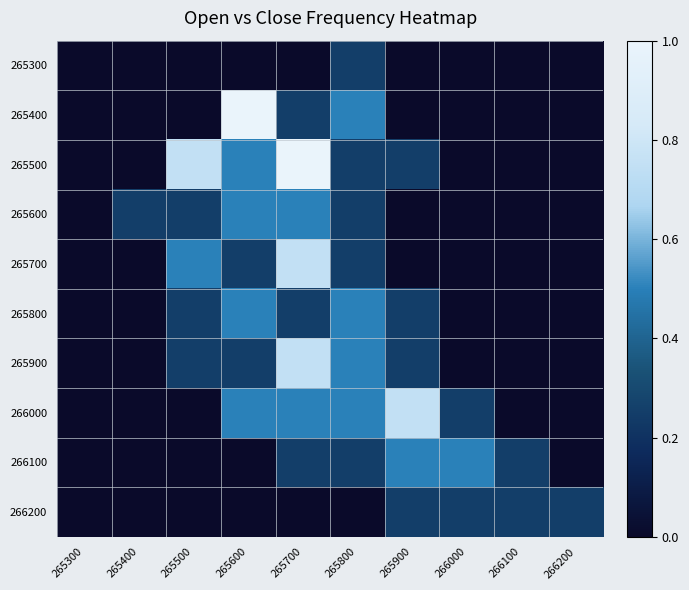

Reading left to right, list all the values displayed in this chart.

265300: 265300=0.0	265400=0.0	265500=0.0	265600=0.0	265700=0.0	265800=0.2	265900=0.0	266000=0.0	266100=0.0	266200=0.0
265400: 265300=0.0	265400=0.0	265500=0.0	265600=1.0	265700=0.2	265800=0.5	265900=0.0	266000=0.0	266100=0.0	266200=0.0
265500: 265300=0.0	265400=0.0	265500=0.8	265600=0.5	265700=1.0	265800=0.2	265900=0.2	266000=0.0	266100=0.0	266200=0.0
265600: 265300=0.0	265400=0.2	265500=0.2	265600=0.5	265700=0.5	265800=0.2	265900=0.0	266000=0.0	266100=0.0	266200=0.0
265700: 265300=0.0	265400=0.0	265500=0.5	265600=0.2	265700=0.8	265800=0.2	265900=0.0	266000=0.0	266100=0.0	266200=0.0
265800: 265300=0.0	265400=0.0	265500=0.2	265600=0.5	265700=0.2	265800=0.5	265900=0.2	266000=0.0	266100=0.0	266200=0.0
265900: 265300=0.0	265400=0.0	265500=0.2	265600=0.2	265700=0.8	265800=0.5	265900=0.2	266000=0.0	266100=0.0	266200=0.0
266000: 265300=0.0	265400=0.0	265500=0.0	265600=0.5	265700=0.5	265800=0.5	265900=0.8	266000=0.2	266100=0.0	266200=0.0
266100: 265300=0.0	265400=0.0	265500=0.0	265600=0.0	265700=0.2	265800=0.2	265900=0.5	266000=0.5	266100=0.2	266200=0.0
266200: 265300=0.0	265400=0.0	265500=0.0	265600=0.0	265700=0.0	265800=0.0	265900=0.2	266000=0.2	266100=0.2	266200=0.2